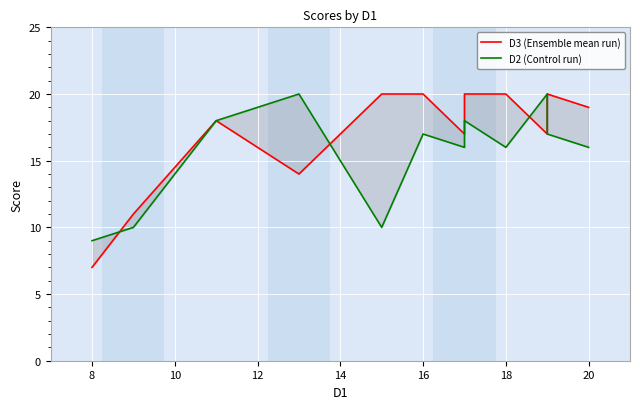

True or false: D3 (Ensemble mean run) has more than 1 interior local peaks.

True